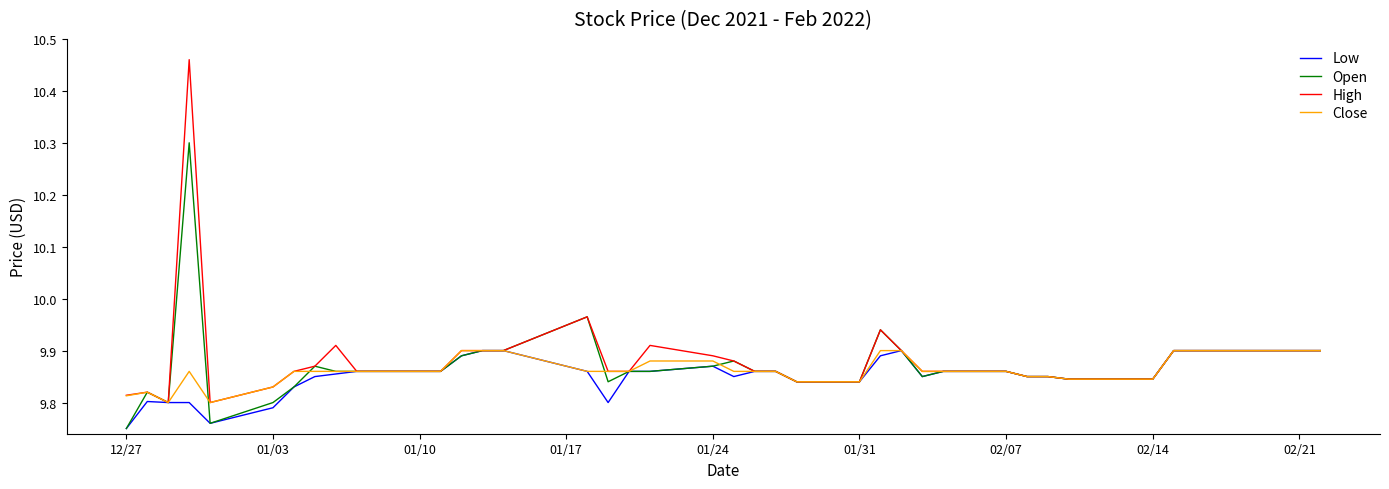

Which series has the widest spread of values?

High